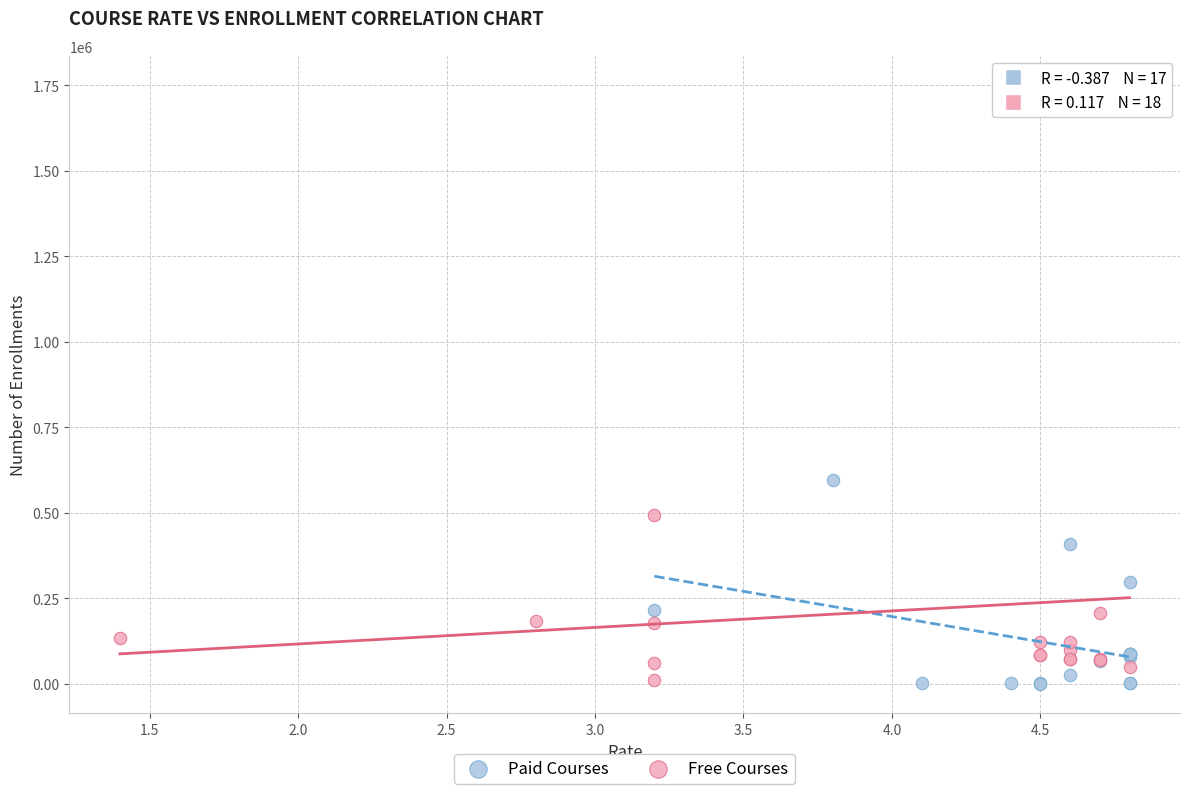

Which series has the widest spread of Y values?

Free Courses